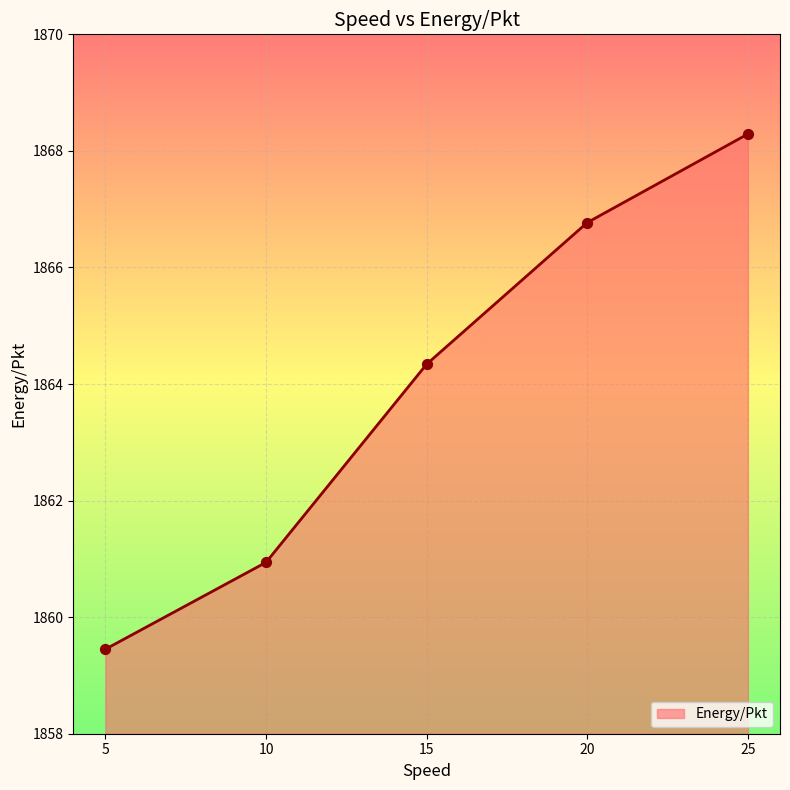

What is the change in value from 5 to 20?

+7.3